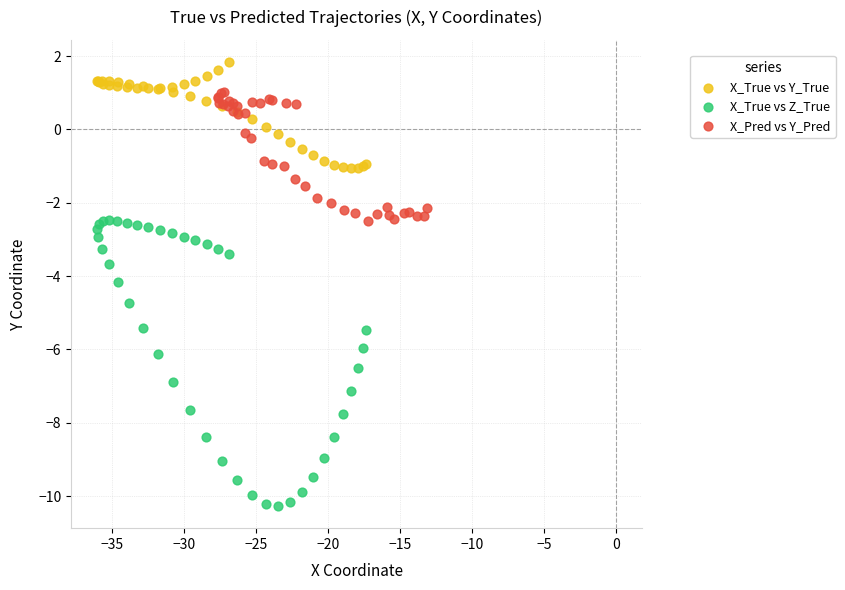

Which series reaches the maximum Y coordinate?

X_True vs Y_True